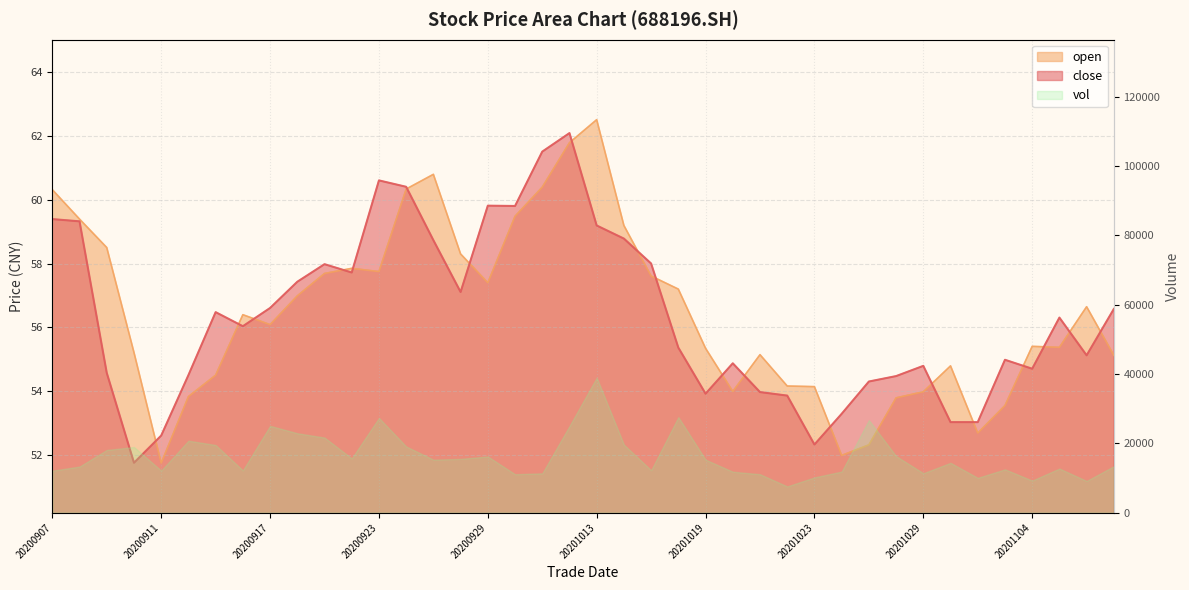

True or false: open and close cross at least once.

True